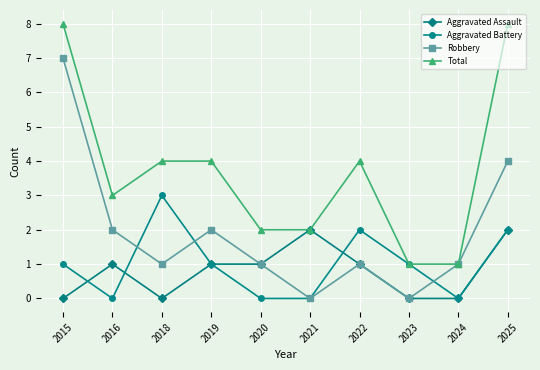

True or false: Total has more than 0 interior local peaks.

True